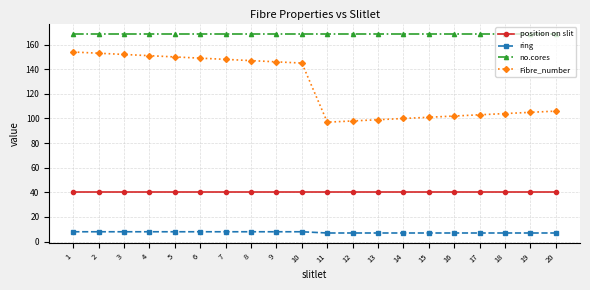

Reading left to right, extract all data points from this chart.

position on slit: 1=40	2=40	3=40	4=40	5=40	6=40	7=40	8=40	9=40	10=40	11=40	12=40	13=40	14=40	15=40	16=40	17=40	18=40	19=40	20=40
ring: 1=8	2=8	3=8	4=8	5=8	6=8	7=8	8=8	9=8	10=8	11=7	12=7	13=7	14=7	15=7	16=7	17=7	18=7	19=7	20=7
no.cores: 1=169	2=169	3=169	4=169	5=169	6=169	7=169	8=169	9=169	10=169	11=169	12=169	13=169	14=169	15=169	16=169	17=169	18=169	19=169	20=169
Fibre_number: 1=154	2=153	3=152	4=151	5=150	6=149	7=148	8=147	9=146	10=145	11=97	12=98	13=99	14=100	15=101	16=102	17=103	18=104	19=105	20=106